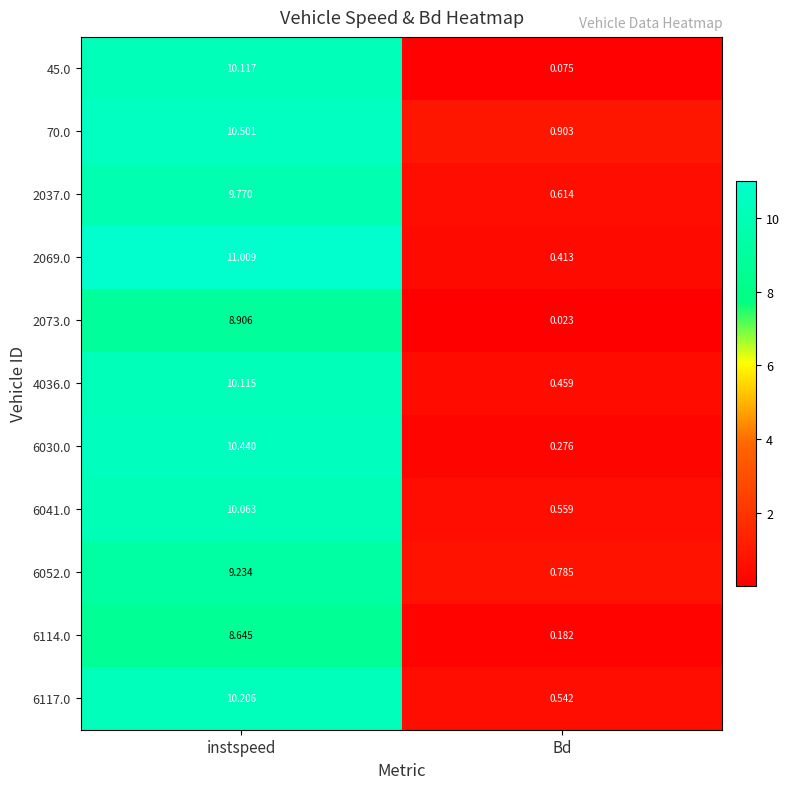

At which label does 2037.0 first exceed 9?

instspeed